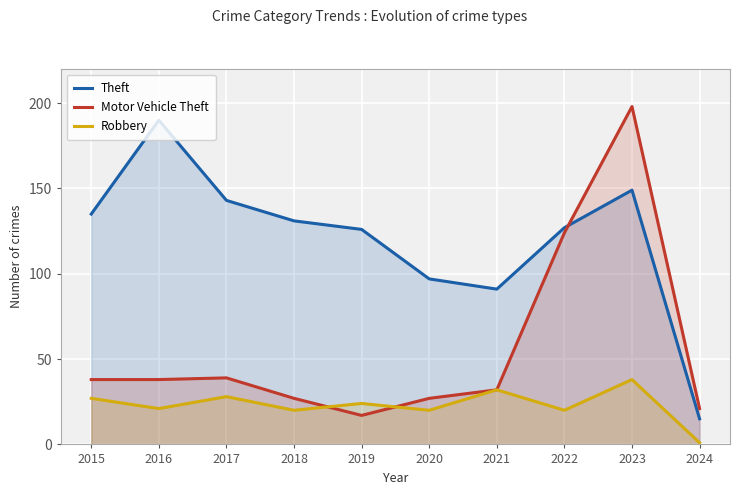

List the series in order of their peak value, highest first.

Motor Vehicle Theft, Theft, Robbery